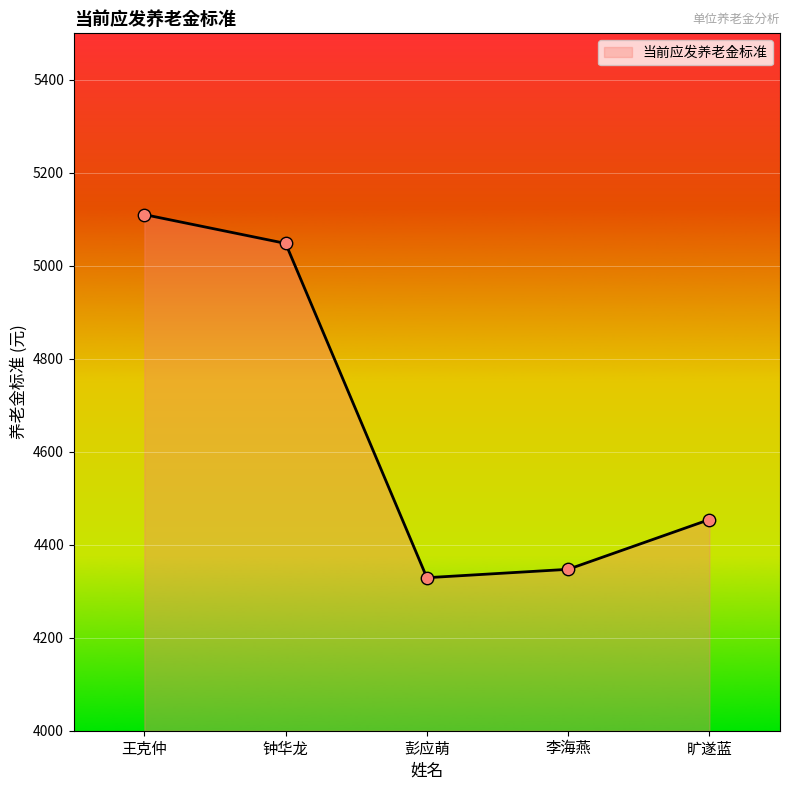

What is the ratio of the value at 旷遂蓝 to the value at 李海燕?

1.0